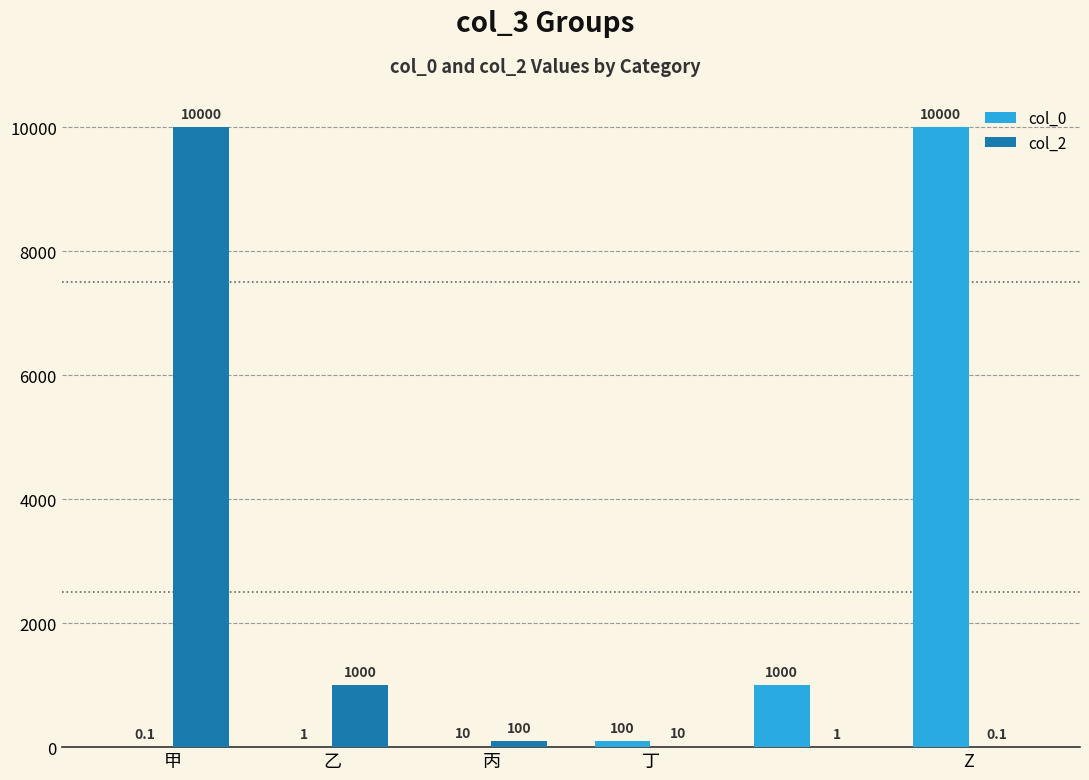

What is the highest value of the col_0 series?

10000.0